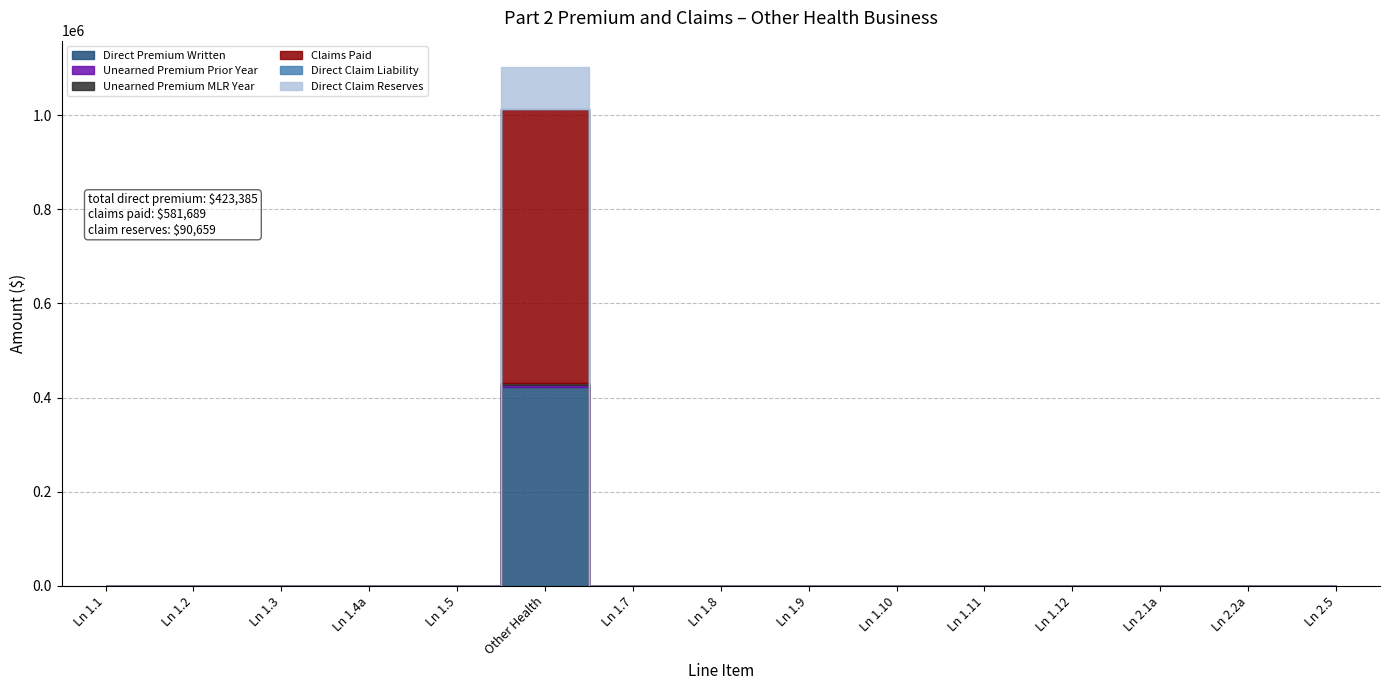

True or false: Direct Premium Written and Unearned Premium Prior Year intersect in this chart.

False